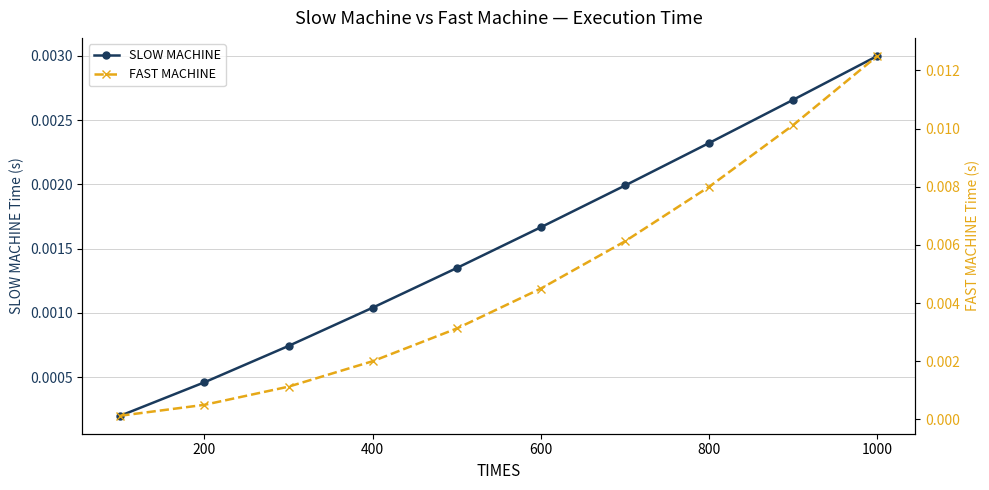

True or false: SLOW MACHINE has more than 0 interior local peaks.

False